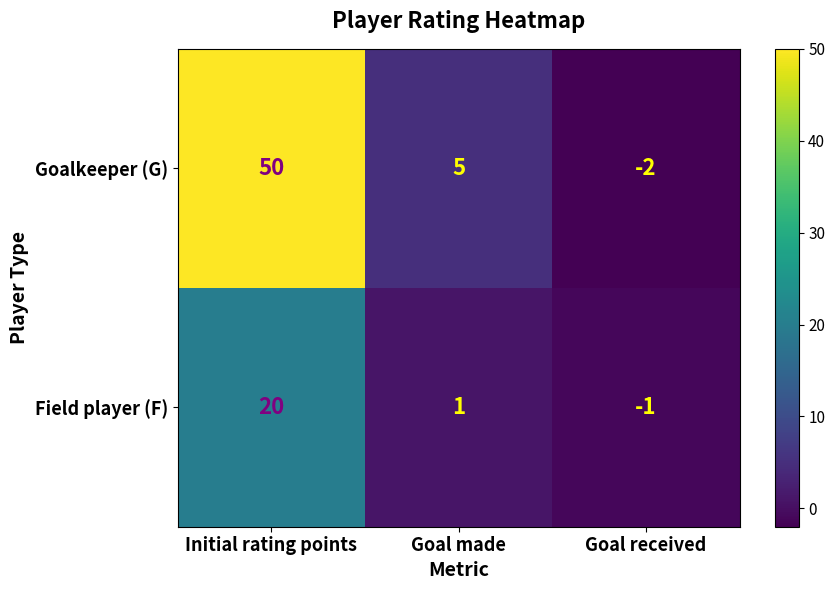

Rank the series by their maximum value, from lowest to highest.

Field player (F), Goalkeeper (G)